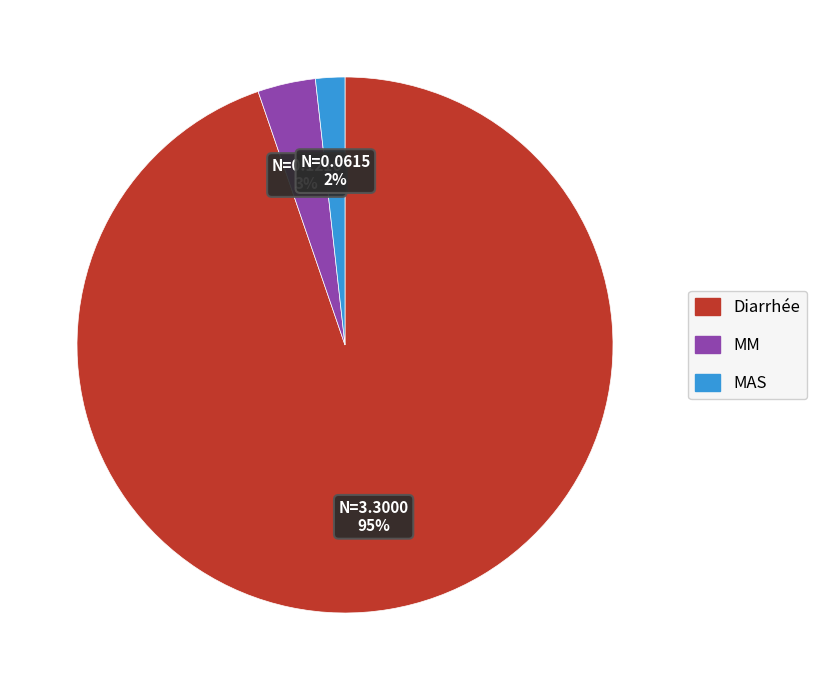

Which slice is the largest?

Diarrhée